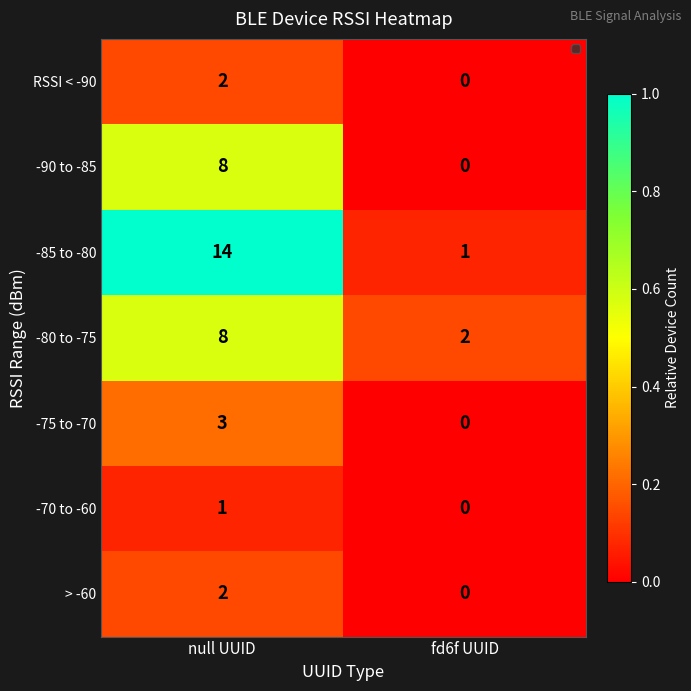

How many distinct data groups are displayed?

7